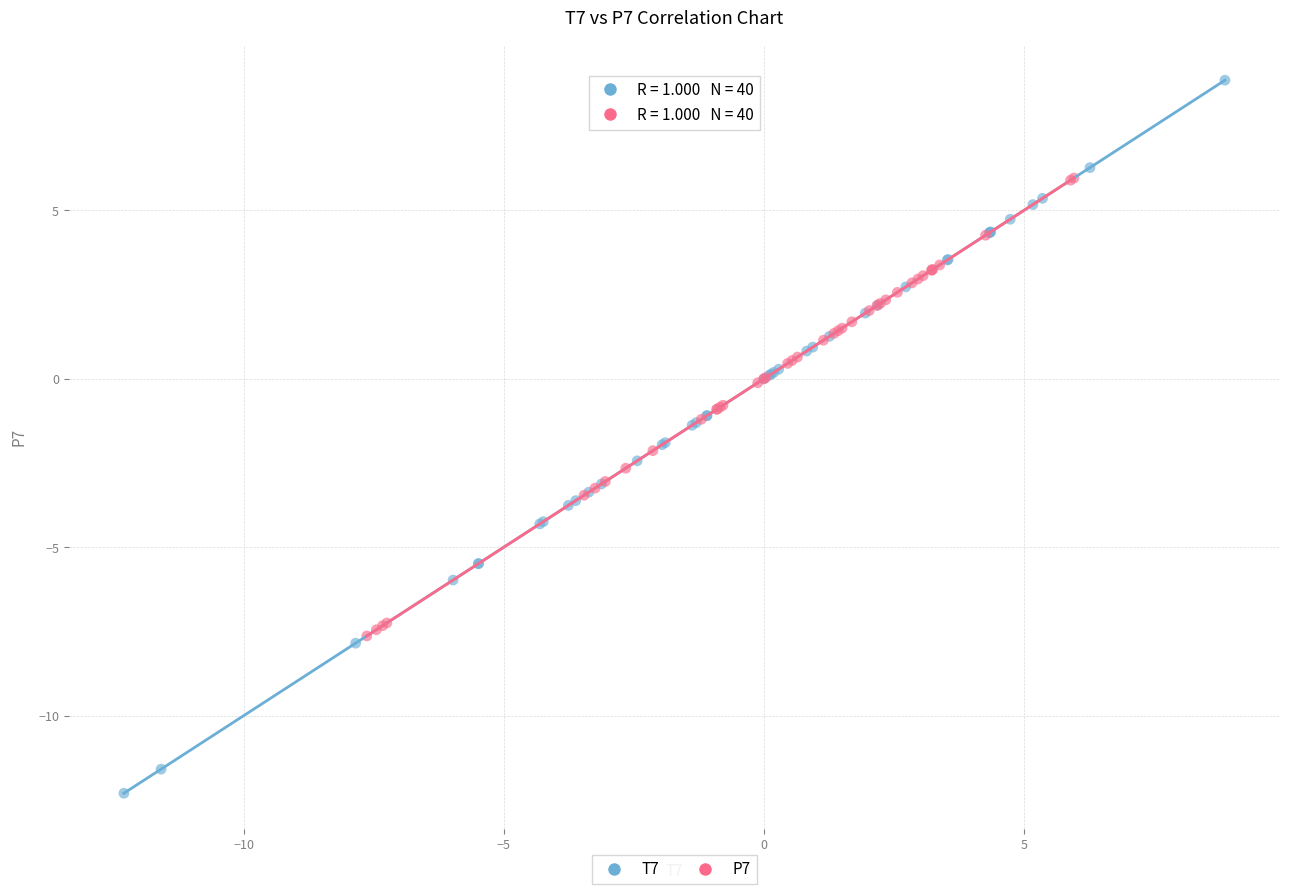

Which series contains the lowest Y value?

T7